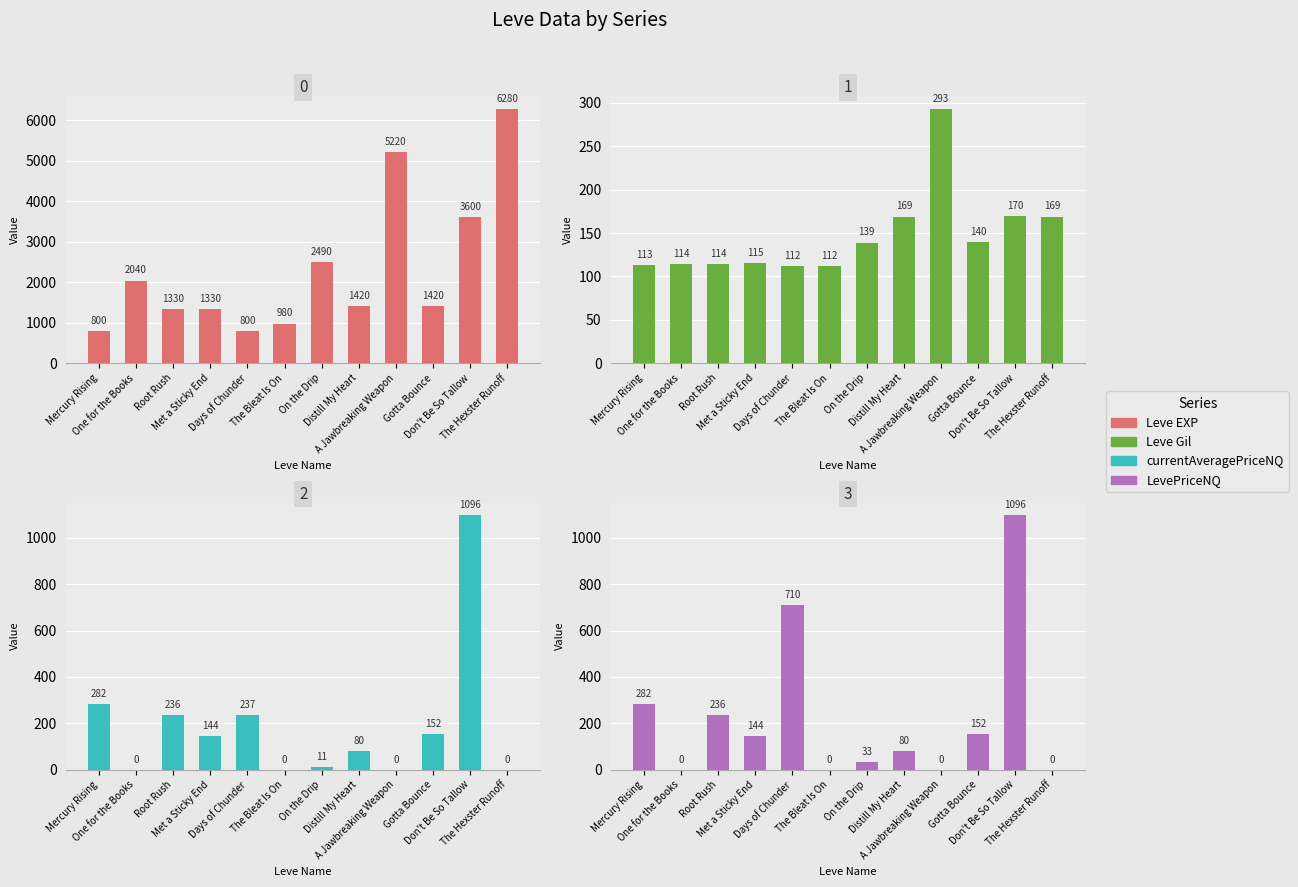

Reading left to right, what are all the values shown in this chart?

Leve EXP: 800.0	2040.0	1330.0	1330.0	800.0	980.0	2490.0	1420.0	5220.0	1420.0	3600.0	6280.0
Leve Gil: 113.0	114.0	114.0	115.0	112.0	112.0	139.0	169.0	293.0	140.0	170.0	169.0
currentAveragePriceNQ: 281.5	0.0	236.0	144.3	236.6	0.0	11.0	80.0	0.0	152.2	1096.2	0.0
LevePriceNQ: 281.5	0.0	236.0	144.3	709.9	0.0	33.0	80.0	0.0	152.2	1096.2	0.0